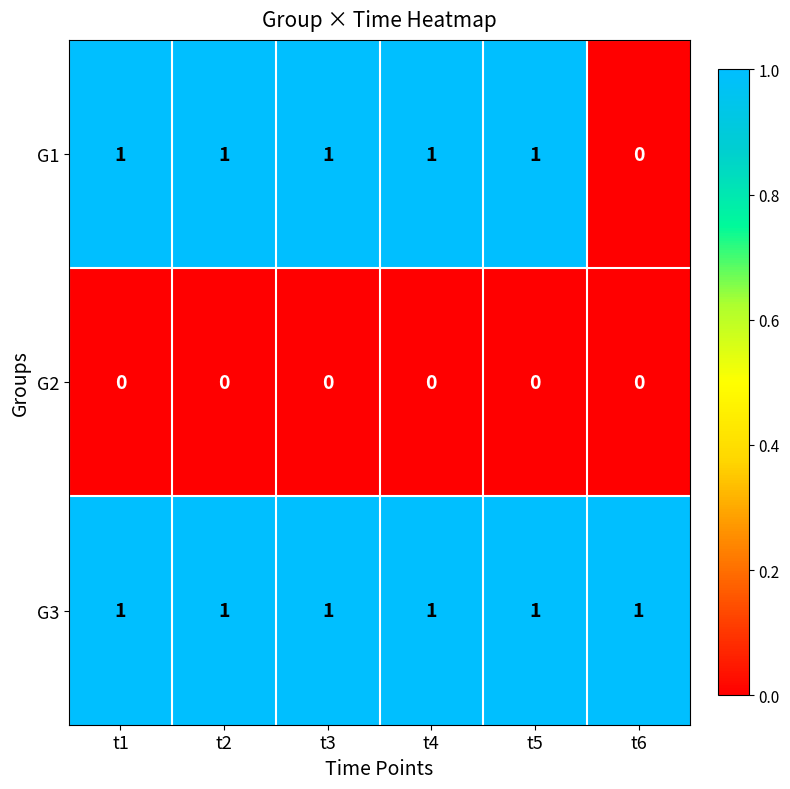

Which series has the widest spread of values?

G1